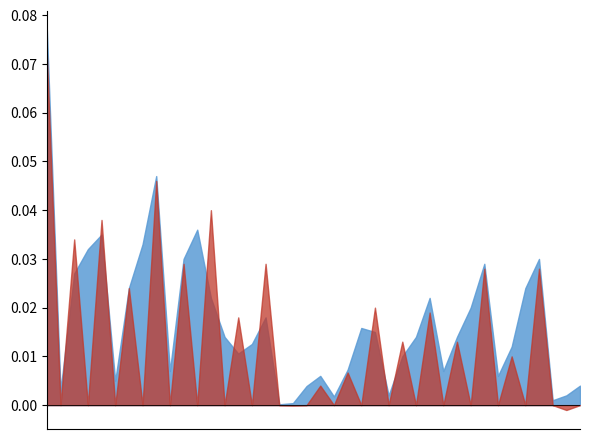

After their last crossing, which series has the higher values: DEDUCT_BASIC_EPS or BASIC_EPS?

BASIC_EPS